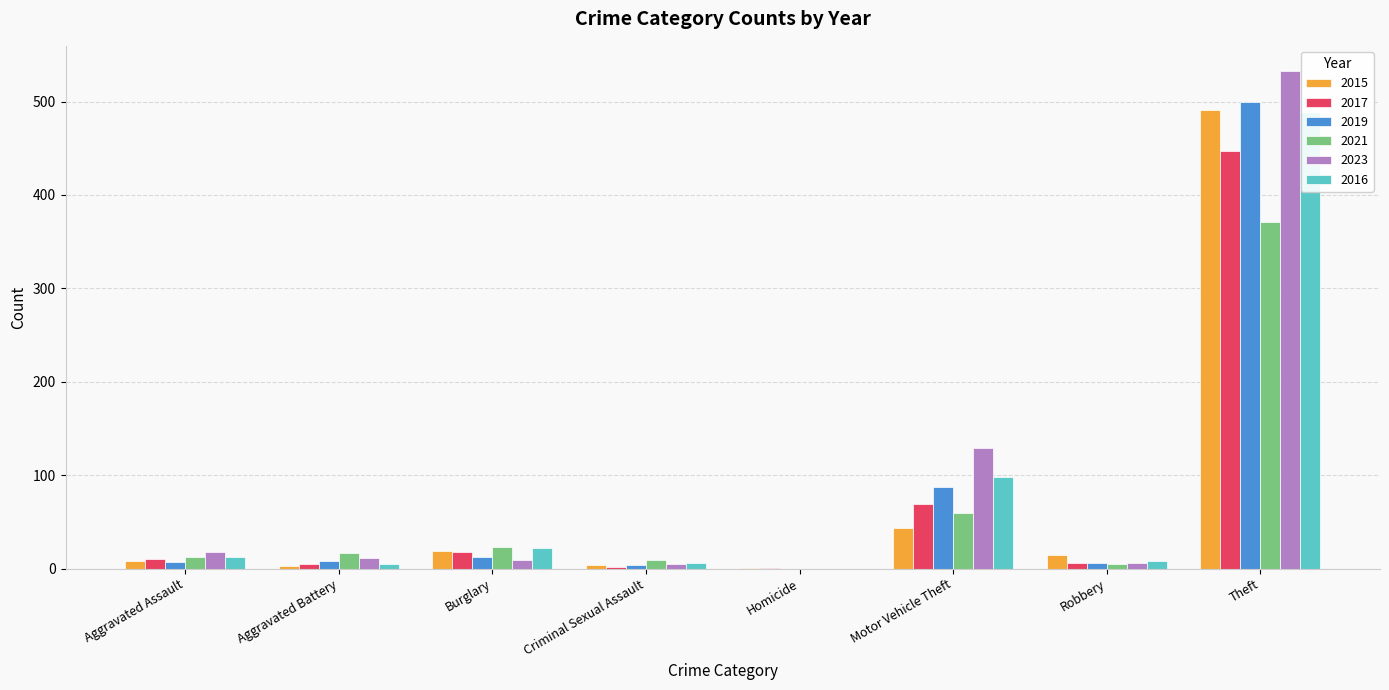

Reading left to right, extract all data points from this chart.

2015: Aggravated Assault=8	Aggravated Battery=3	Burglary=19	Criminal Sexual Assault=4	Homicide=1	Motor Vehicle Theft=43	Robbery=15	Theft=491
2017: Aggravated Assault=10	Aggravated Battery=5	Burglary=18	Criminal Sexual Assault=2	Homicide=1	Motor Vehicle Theft=69	Robbery=6	Theft=447
2019: Aggravated Assault=7	Aggravated Battery=8	Burglary=12	Criminal Sexual Assault=4	Homicide=0	Motor Vehicle Theft=87	Robbery=6	Theft=499
2021: Aggravated Assault=12	Aggravated Battery=17	Burglary=23	Criminal Sexual Assault=9	Homicide=0	Motor Vehicle Theft=60	Robbery=5	Theft=371
2023: Aggravated Assault=18	Aggravated Battery=11	Burglary=9	Criminal Sexual Assault=5	Homicide=0	Motor Vehicle Theft=129	Robbery=6	Theft=533
2016: Aggravated Assault=13	Aggravated Battery=5	Burglary=22	Criminal Sexual Assault=6	Homicide=0	Motor Vehicle Theft=98	Robbery=8	Theft=489